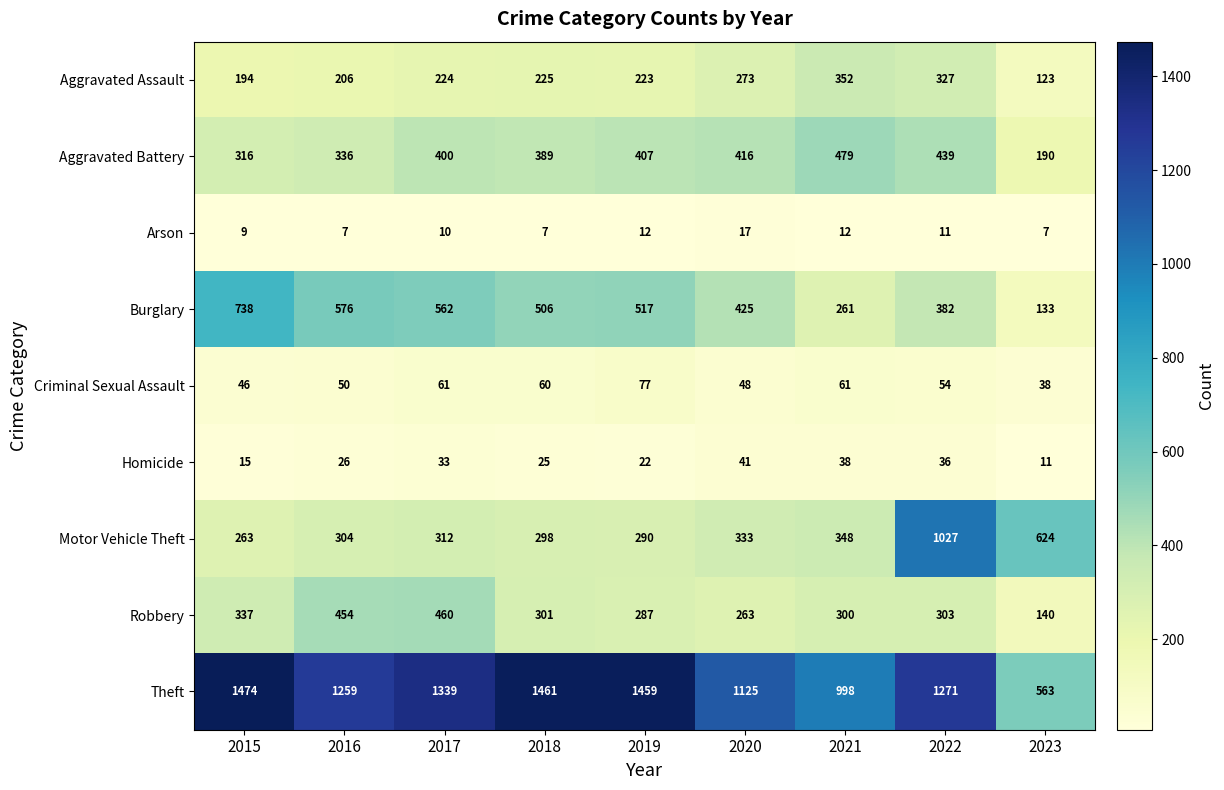

What is the difference between the maximum and minimum values in the Burglary series?

605